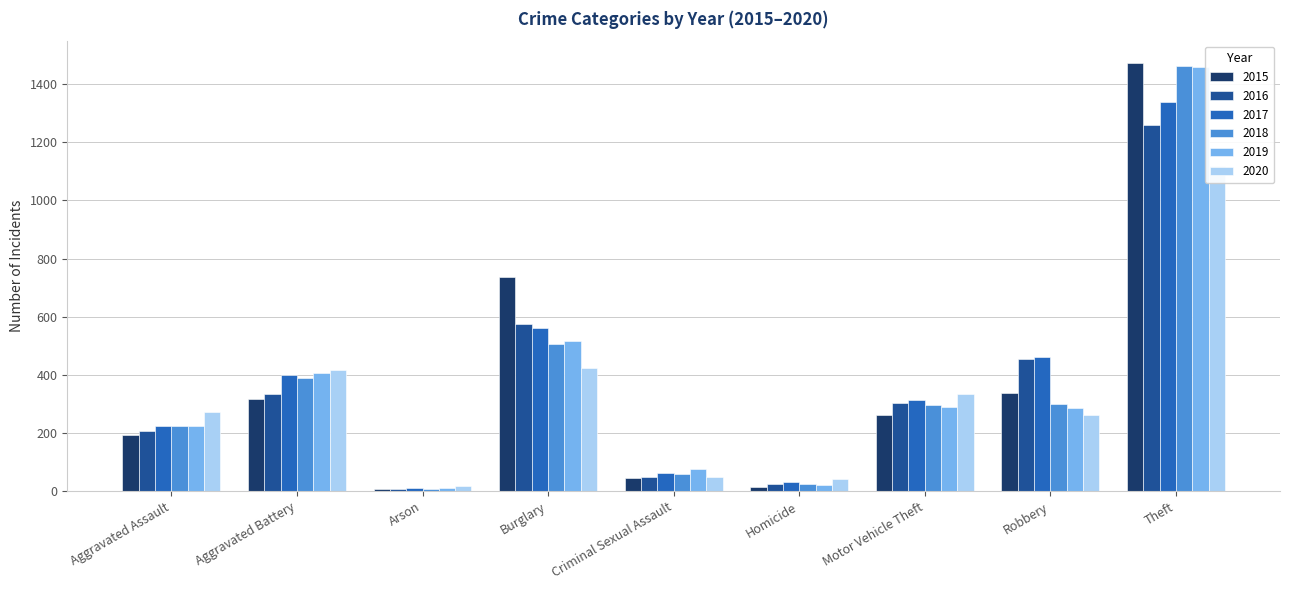

What is the label of the 6th bar from the left?

Homicide